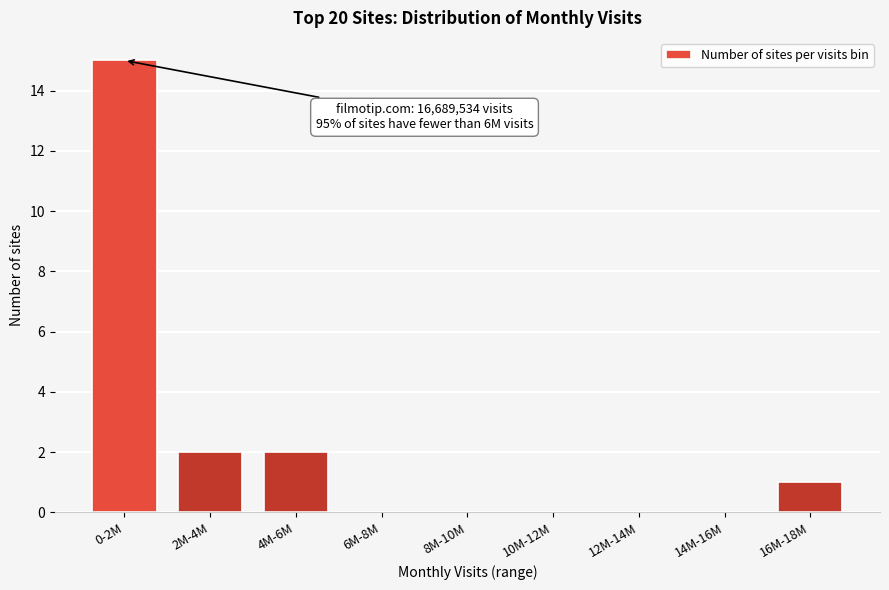

Reading left to right, extract all data points from this chart.

0-2M=15	2M-4M=2	4M-6M=2	6M-8M=0	8M-10M=0	10M-12M=0	12M-14M=0	14M-16M=0	16M-18M=1